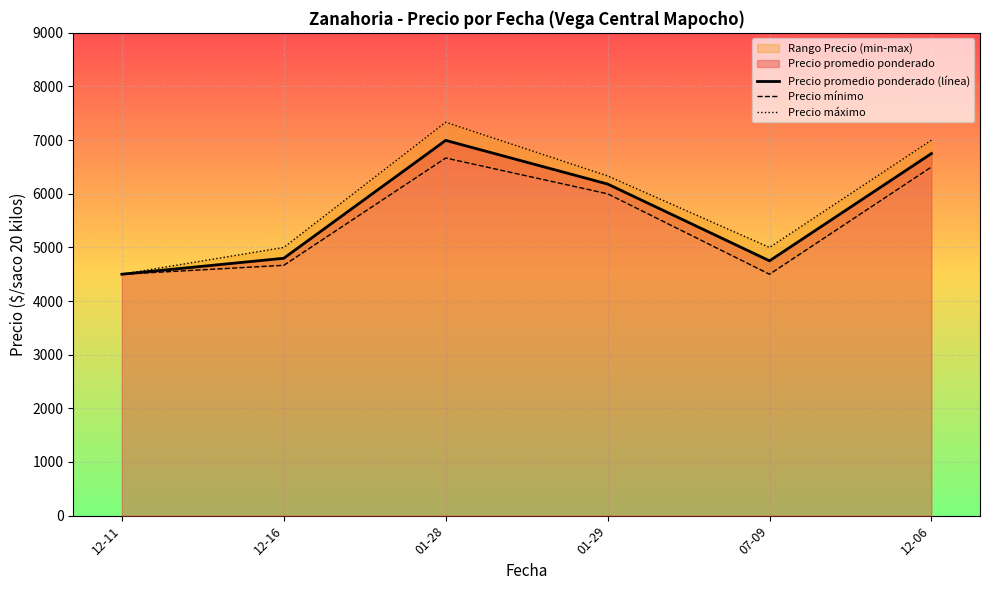

How many lines are shown in the chart?

3